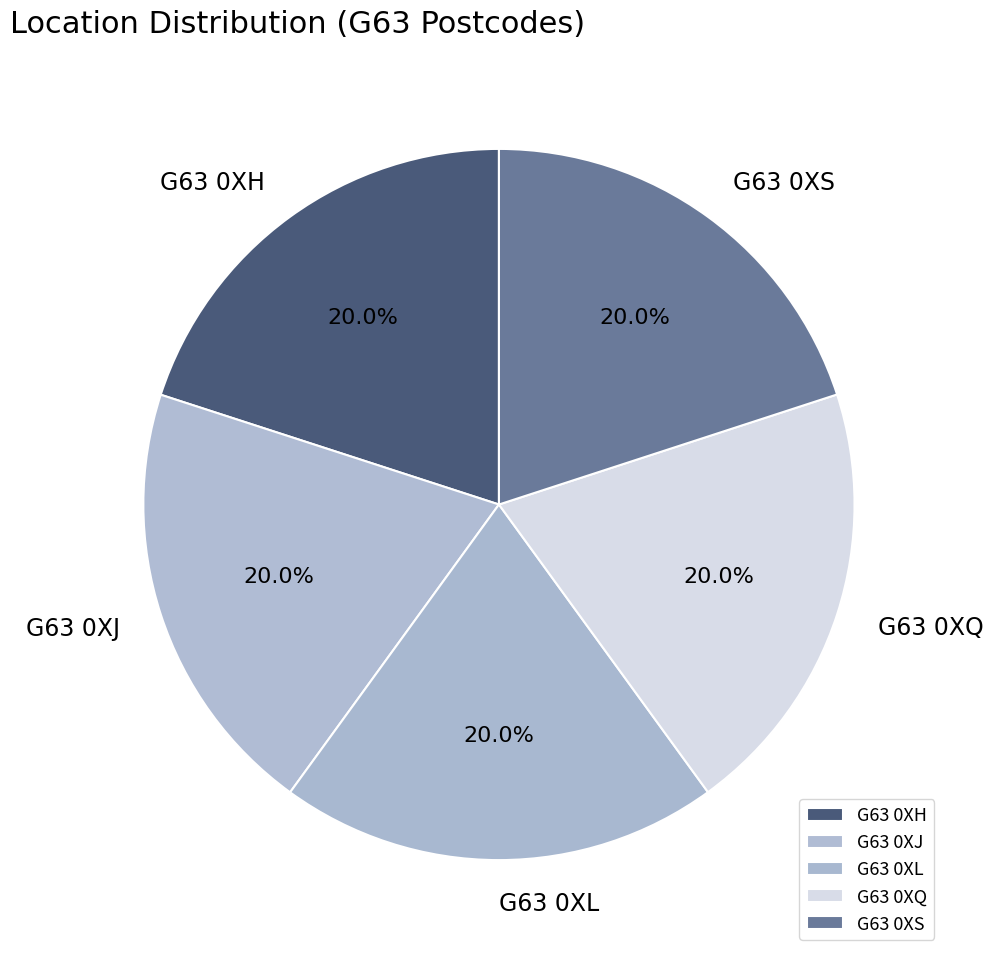

How many slices are in this pie chart?

5